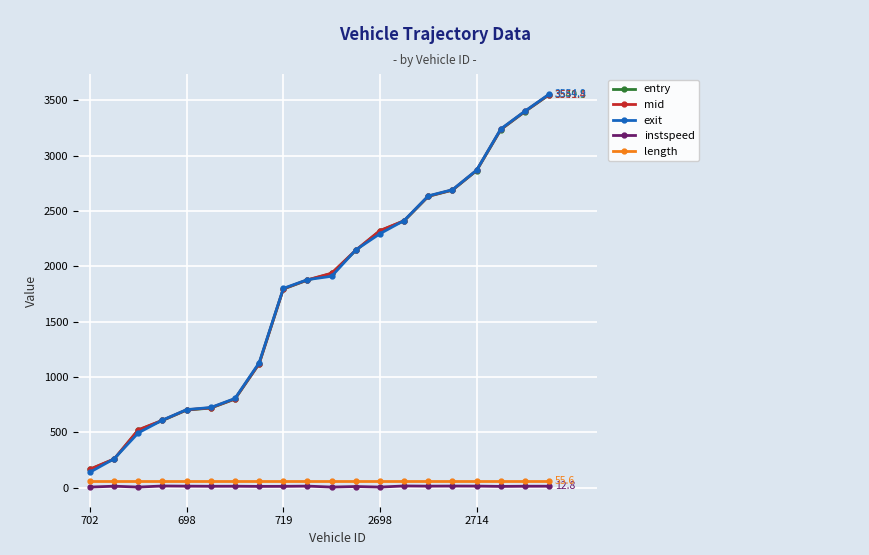

How many lines are shown in the chart?

5